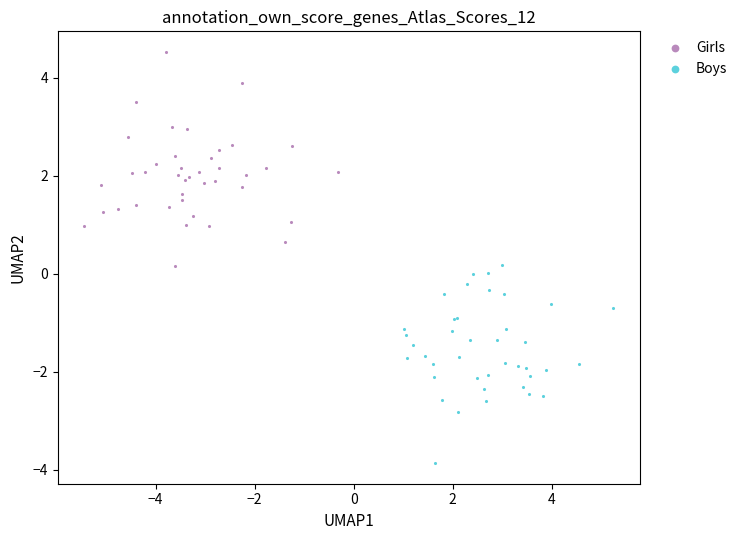

Which series has the largest Y range (max minus min)?

Girls